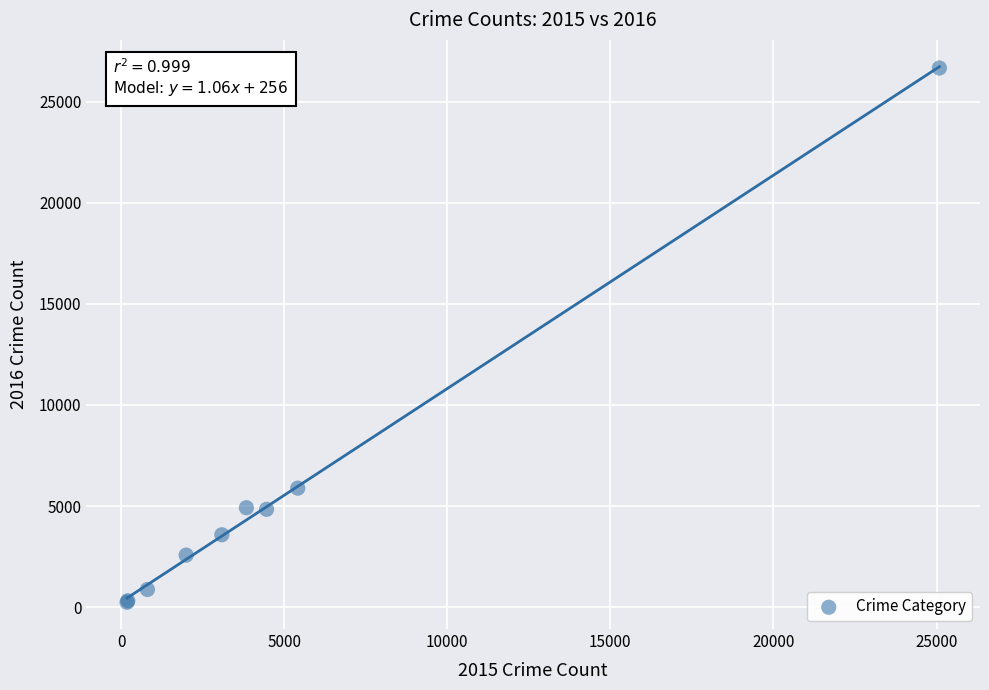

What Y value in the scatter plot is closest to 13454?

5884